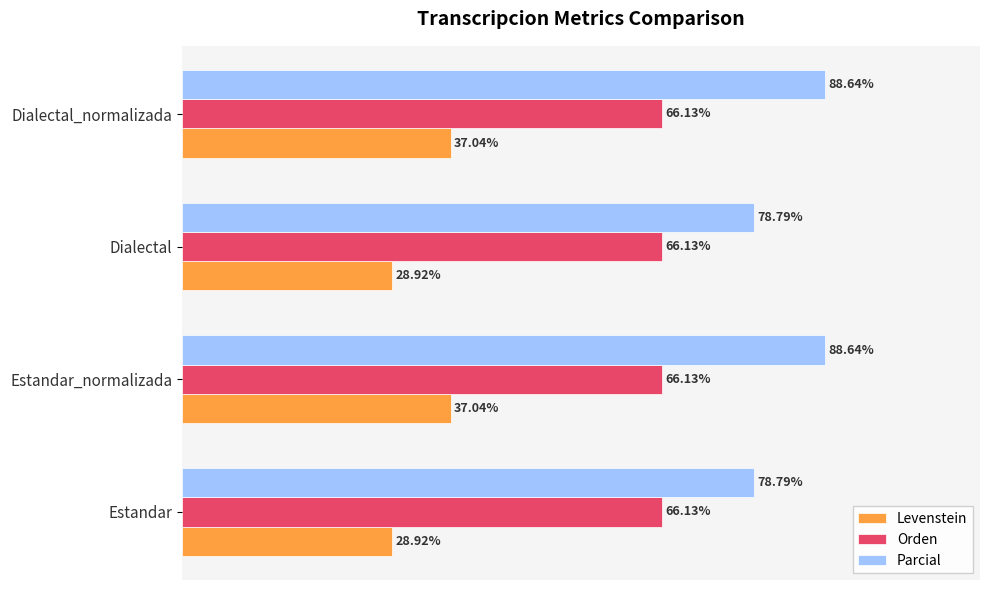

At Estandar, list the series in order from largest to smallest.

Parcial, Orden, Levenstein